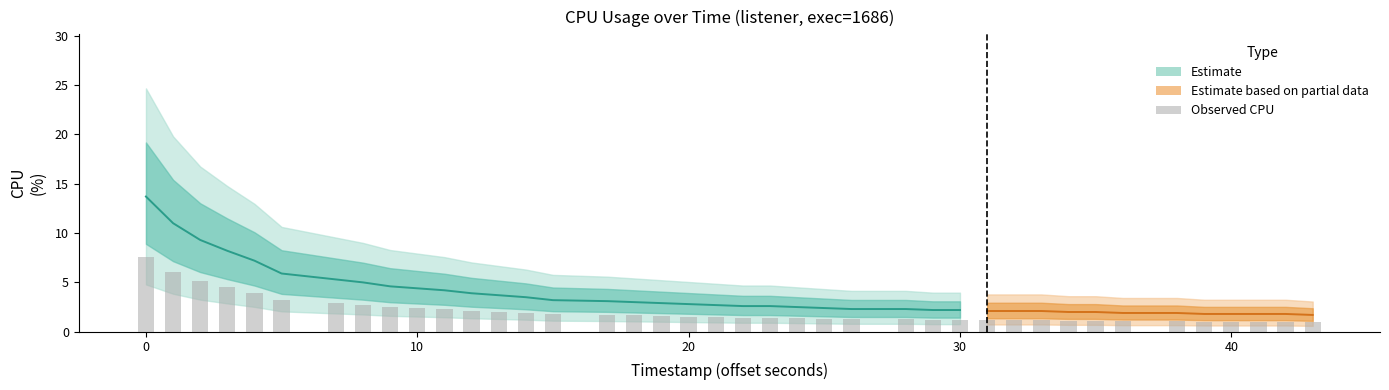

Count the number of categories in the chart.

40